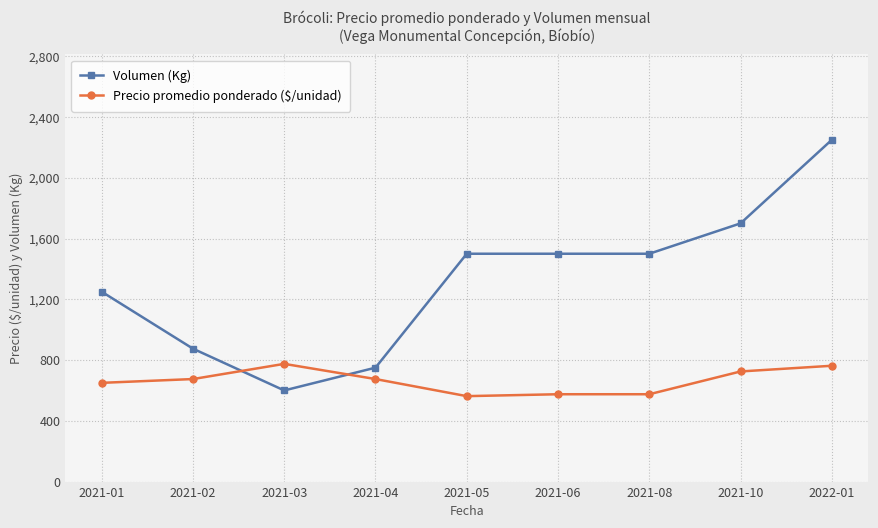

What is the total value across all series at 2021-04?

1425.0